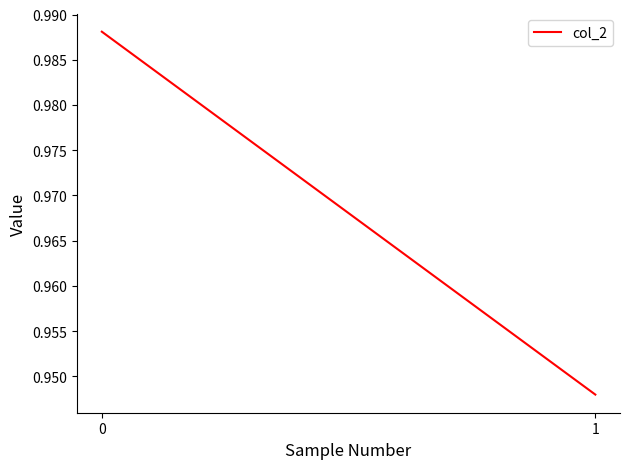

Reading left to right, extract all data points from this chart.

1.0	0.9